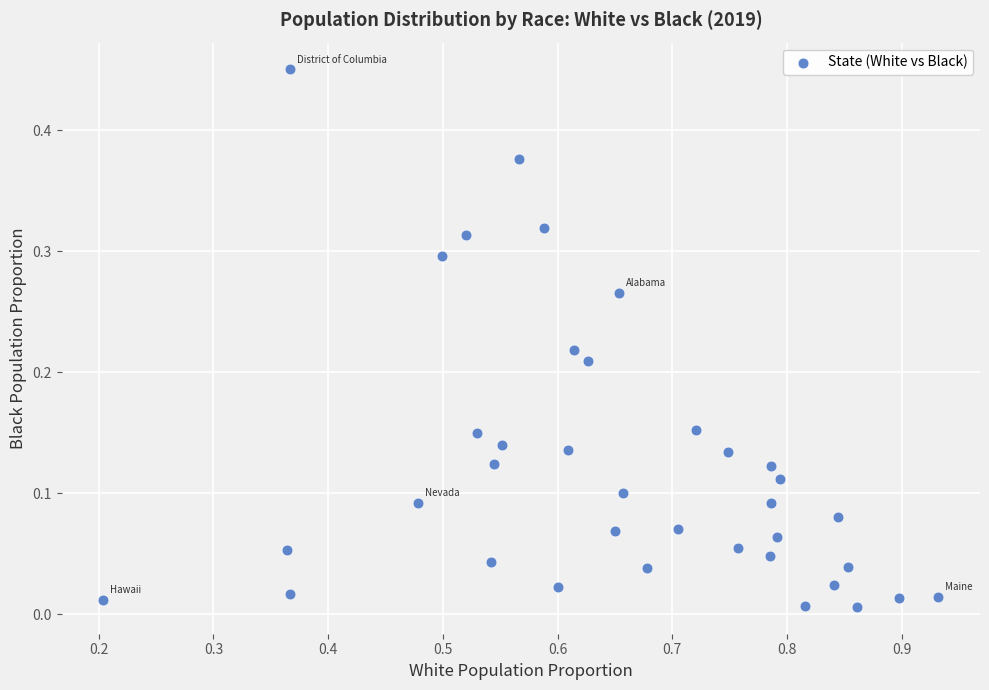

What is the range of X values (max minus min)?

0.7